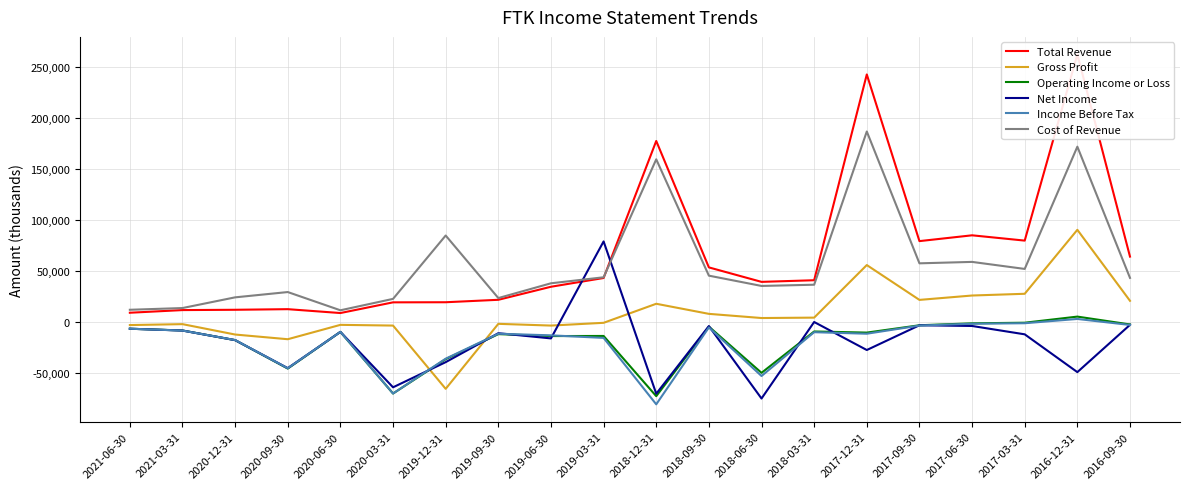

What position from the right is 2021-03-31?

19